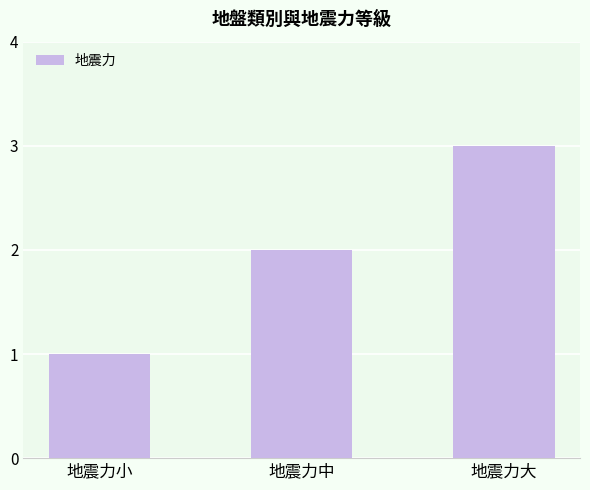

Is it true that the value at 地震力中 is 1?

False